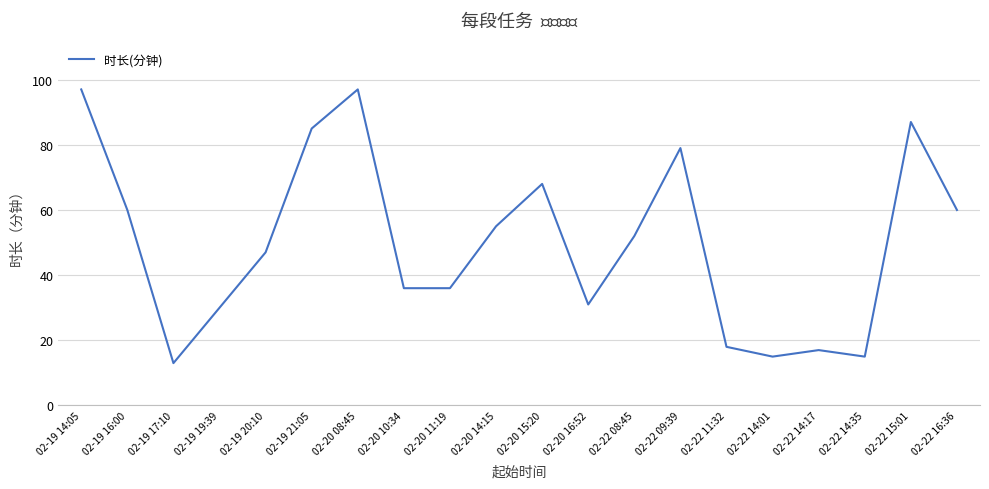

What is the change in value from 02-19 20:10 to 02-22 14:35?

-32